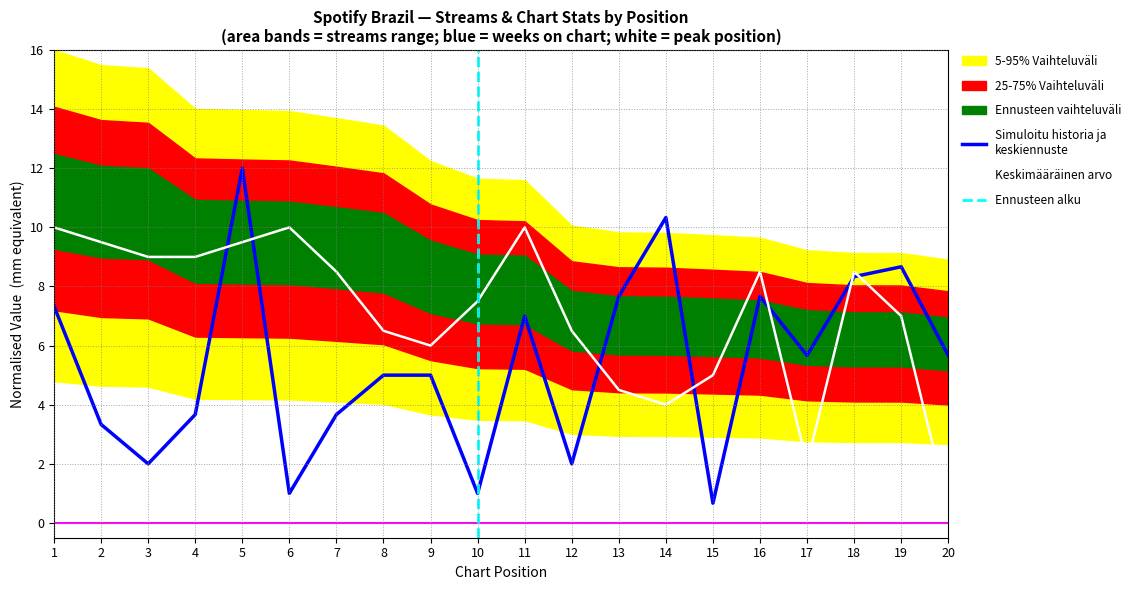

In peak_position, how many points are higher than both neighbors (excluding endpoints)?

4